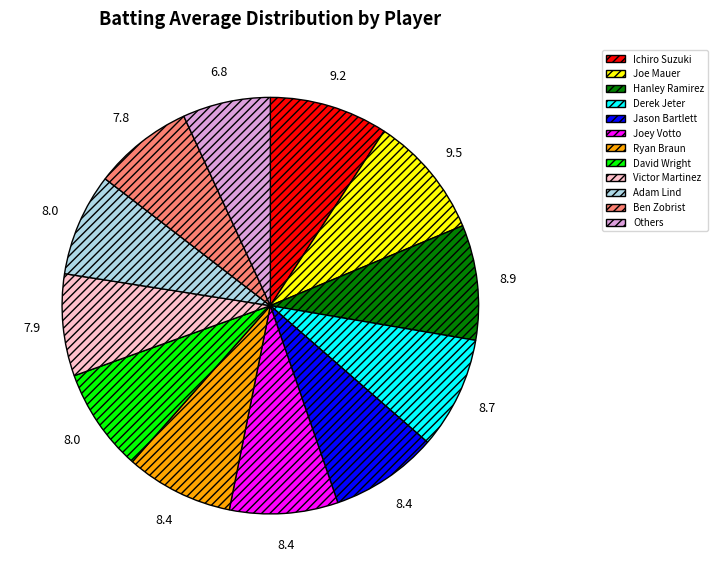

Which slice is the smallest?

Others